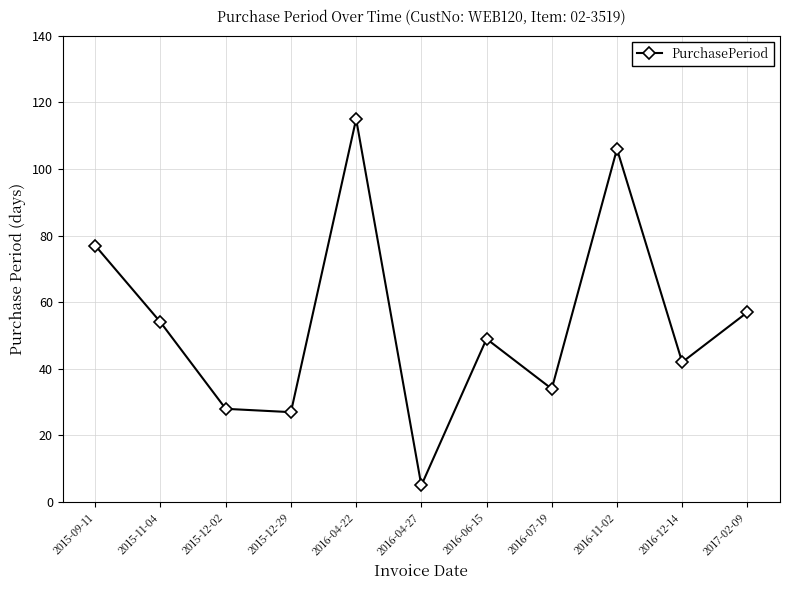

Which label corresponds to the smallest value in the chart?

2016-04-27